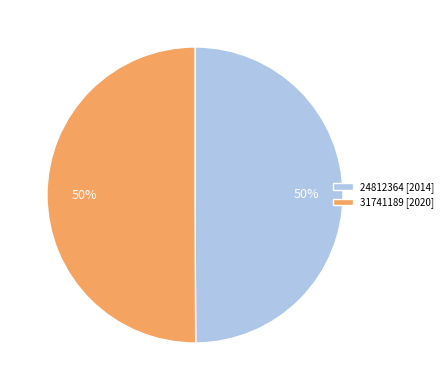

To the nearest percent, what percentage of the pie is 31741189?

50%